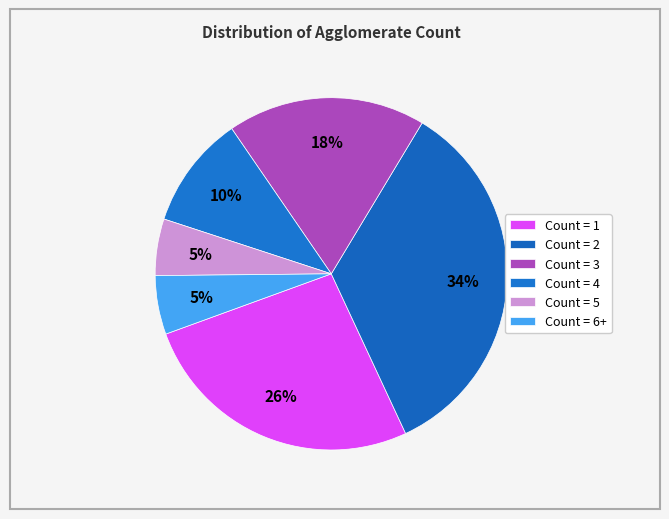

Is there any slice that represents more than half of the pie?

No